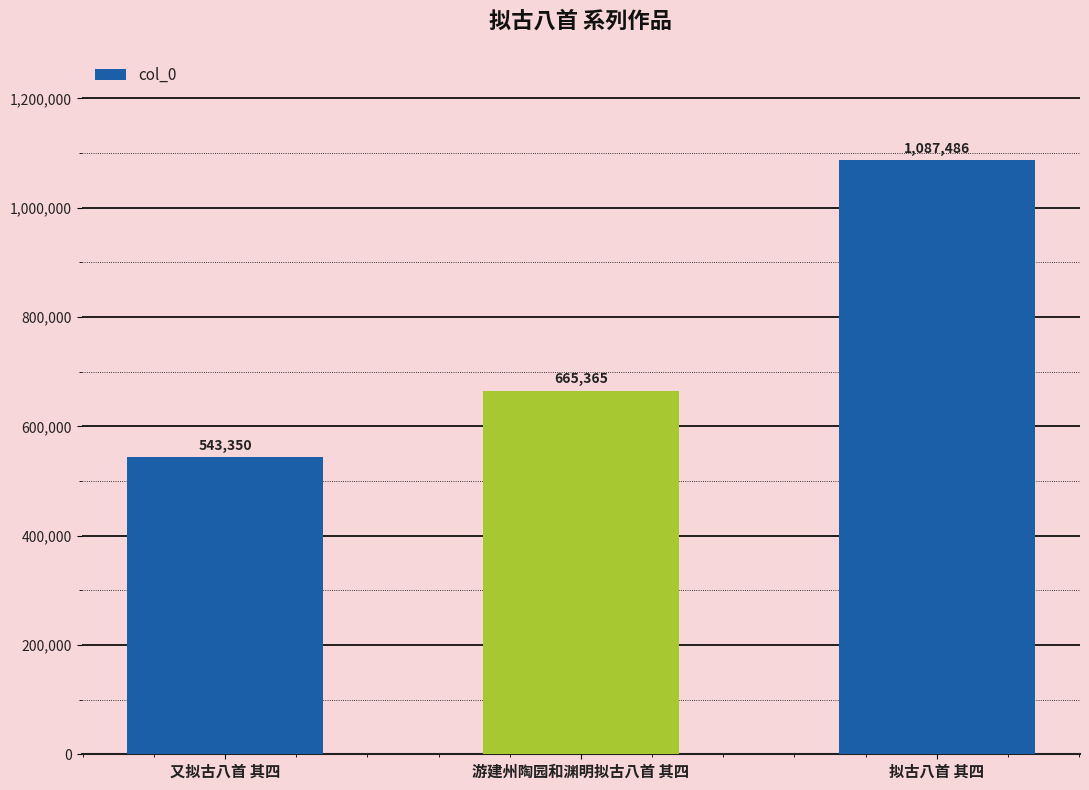

Does the chart contain any negative values?

No